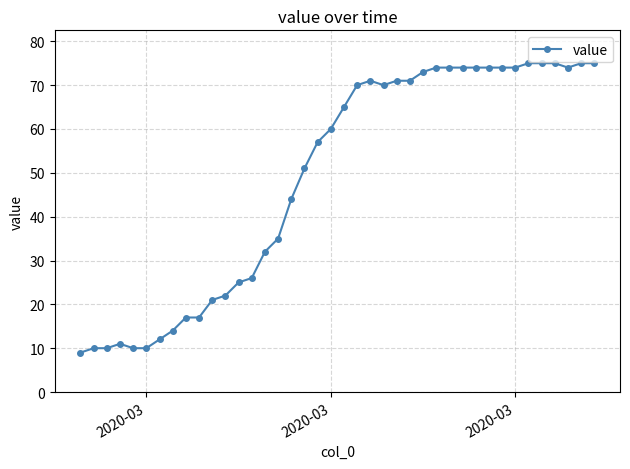

What is the average value?

49